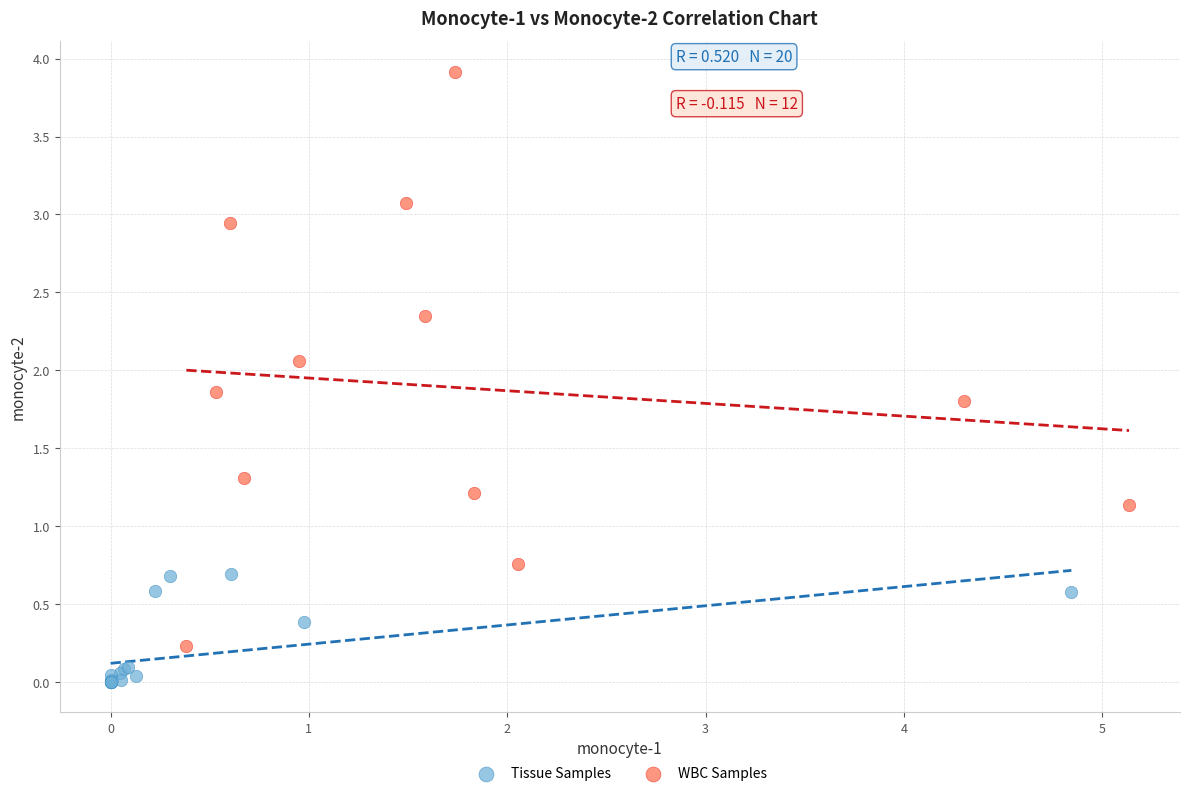

Which series reaches the minimum Y coordinate?

Tissue Samples